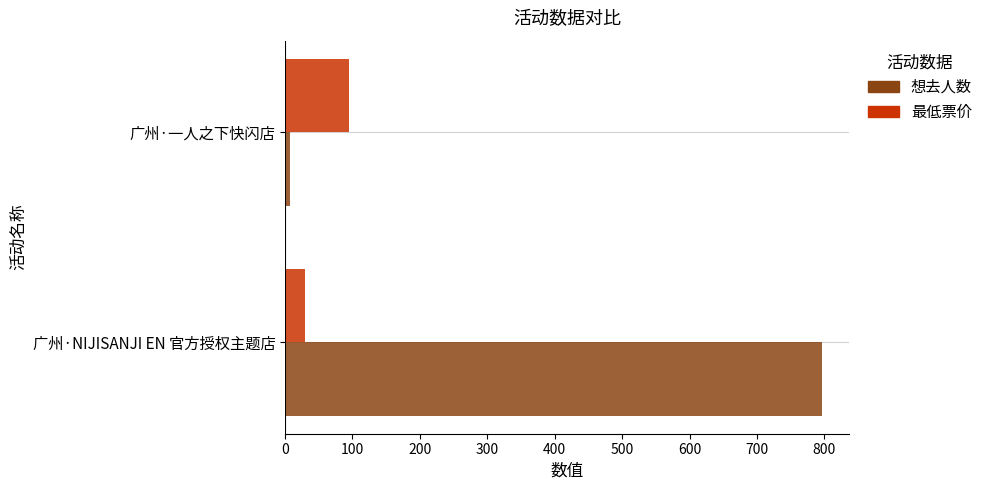

What is the smallest value displayed?

7